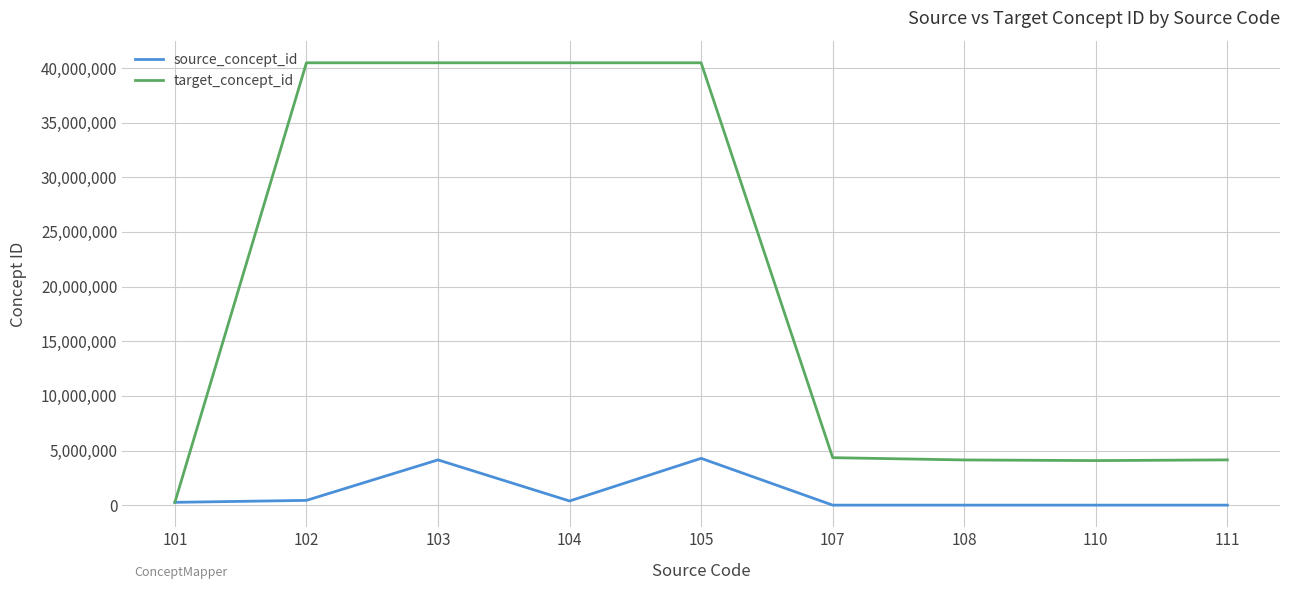

What is the smallest value displayed?

1001